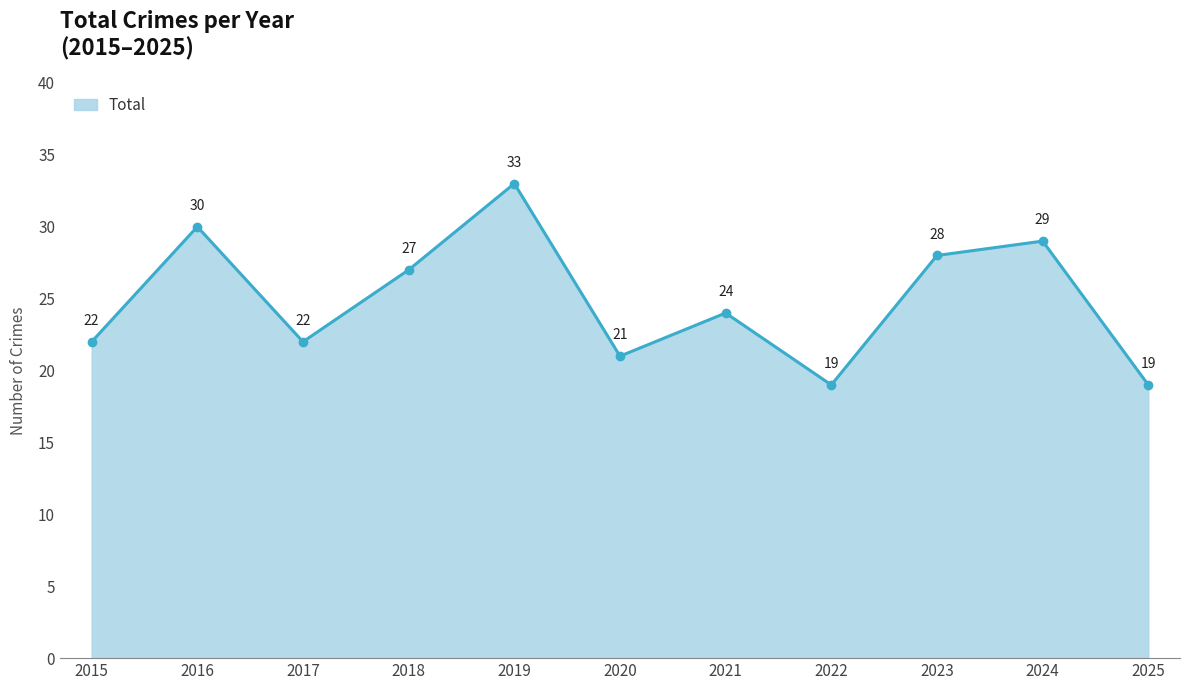

What is the sum of all values?

274